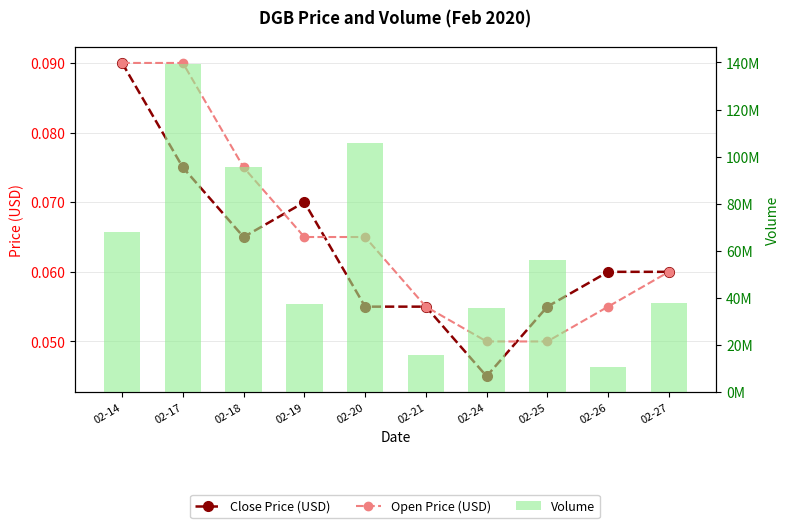

Reading right to left, list all the values displayed in this chart.

Close Price (USD): 0.1	0.1	0.1	0.0	0.1	0.1	0.1	0.1	0.1	0.1
Open Price (USD): 0.1	0.1	0.1	0.1	0.1	0.1	0.1	0.1	0.1	0.1
Volume: 37747100.0	10400000.0	55882800.0	35629600.0	15852500.0	105852400.0	37276200.0	95562200.0	139467300.0	68122000.0